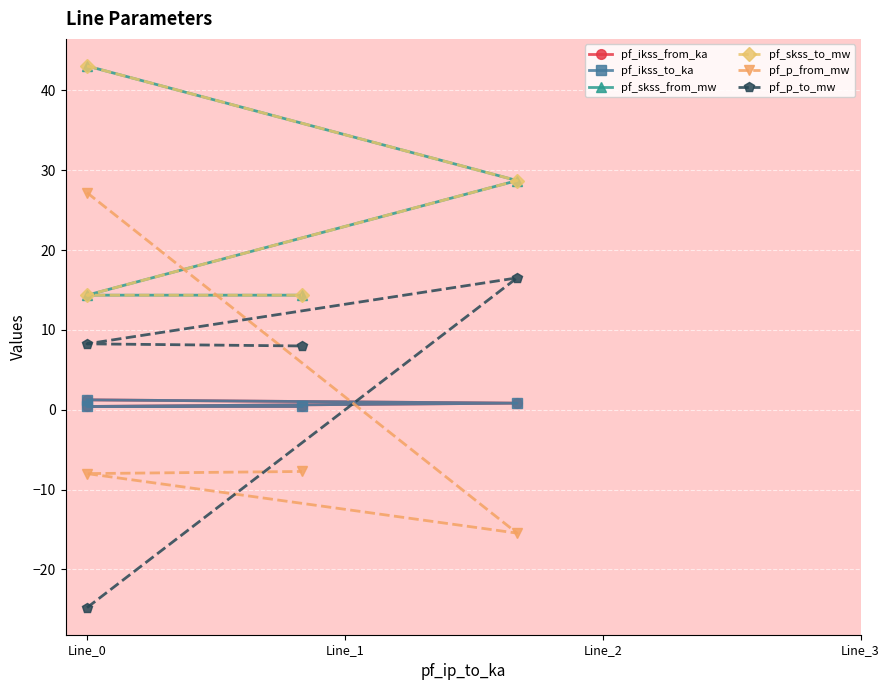

What are all the series names shown in the legend?

pf_ikss_from_ka, pf_ikss_to_ka, pf_skss_from_mw, pf_skss_to_mw, pf_p_from_mw, pf_p_to_mw